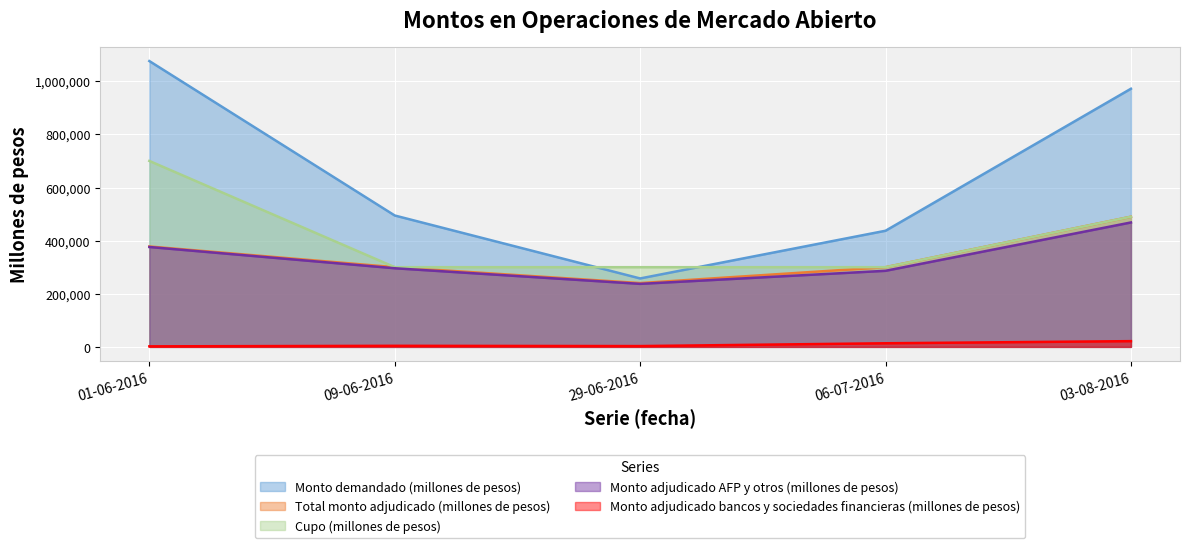

What is the sum of all Total monto adjudicado (millones de pesos) values?

1708200